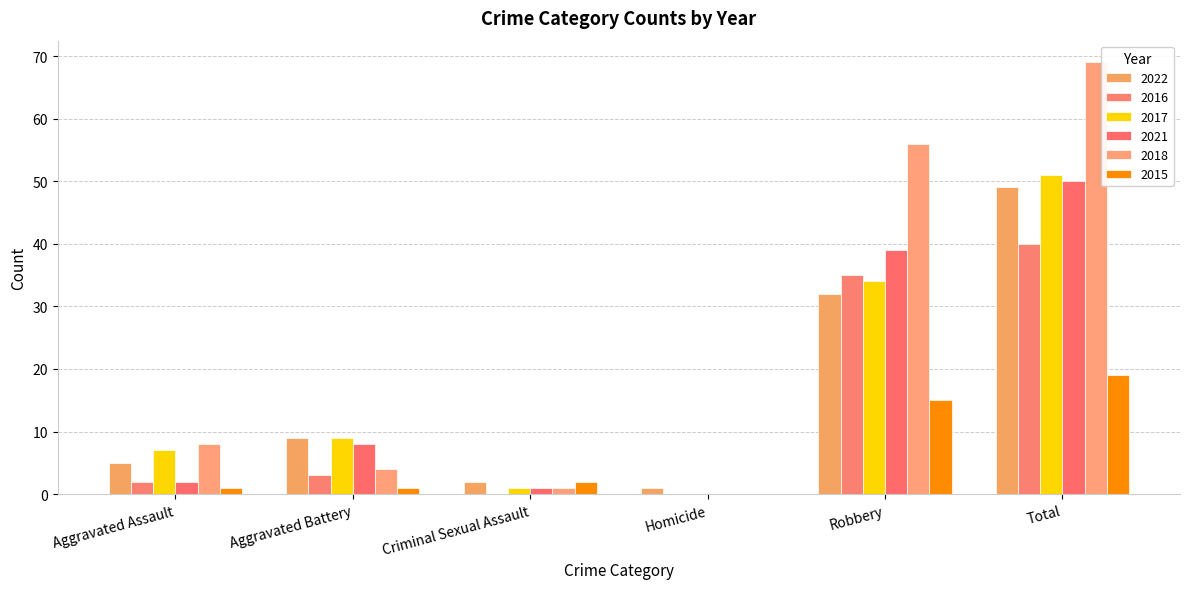

At how many categories does at least one series exceed 30?

2